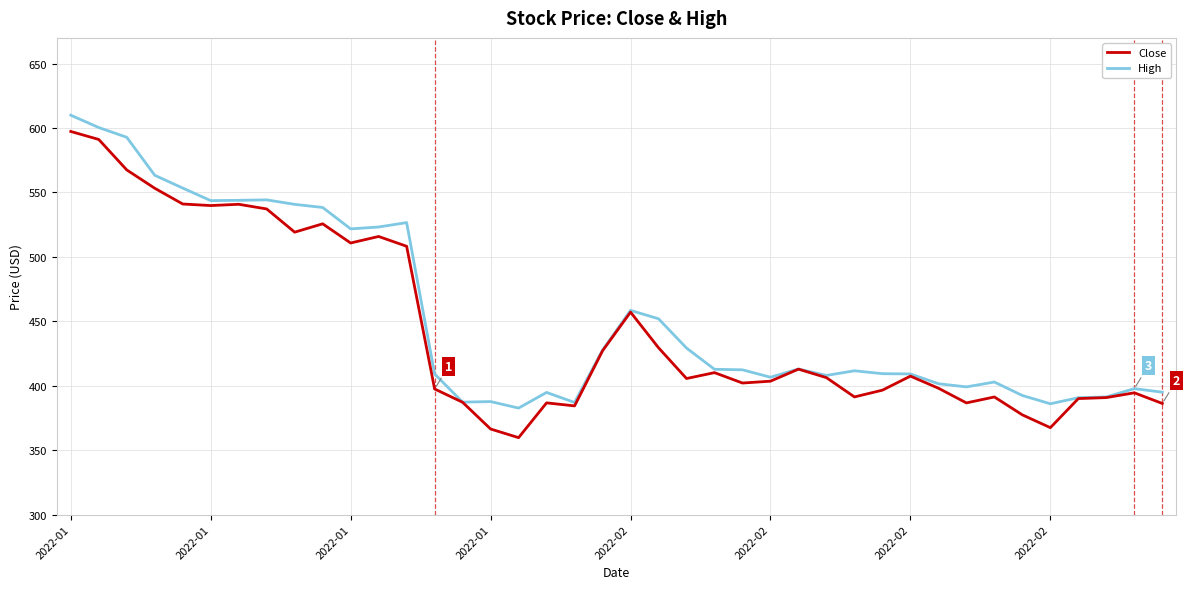

Which series has the largest range (max minus min)?

Close